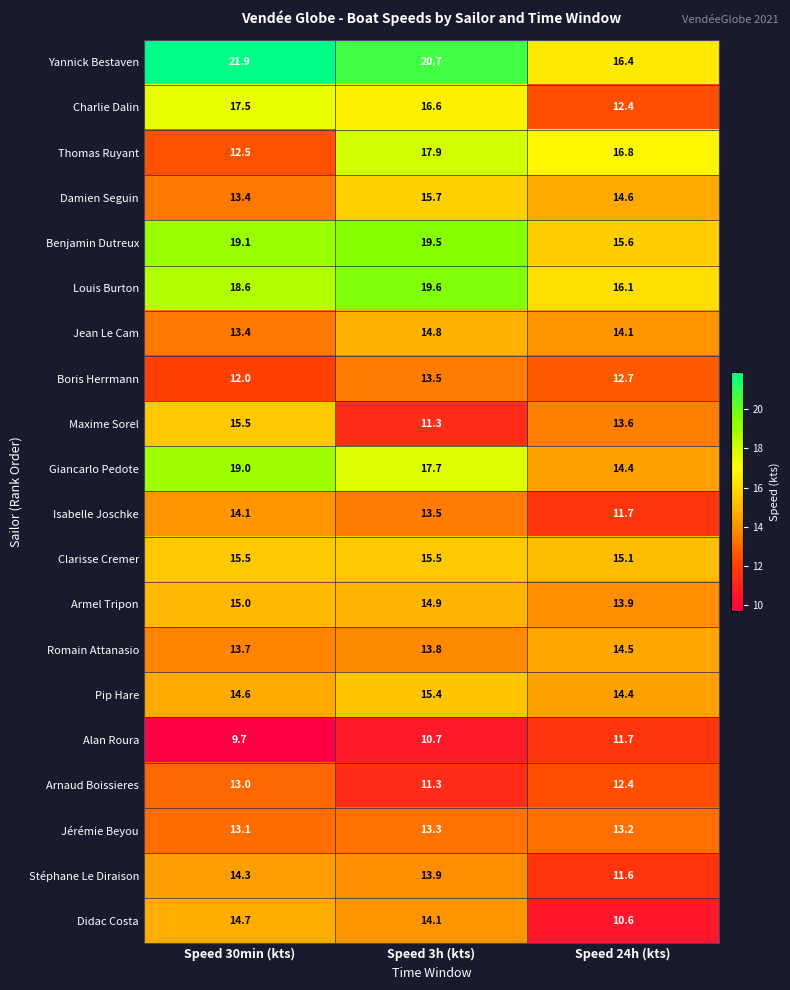

At how many categories does at least one series exceed 13?

3